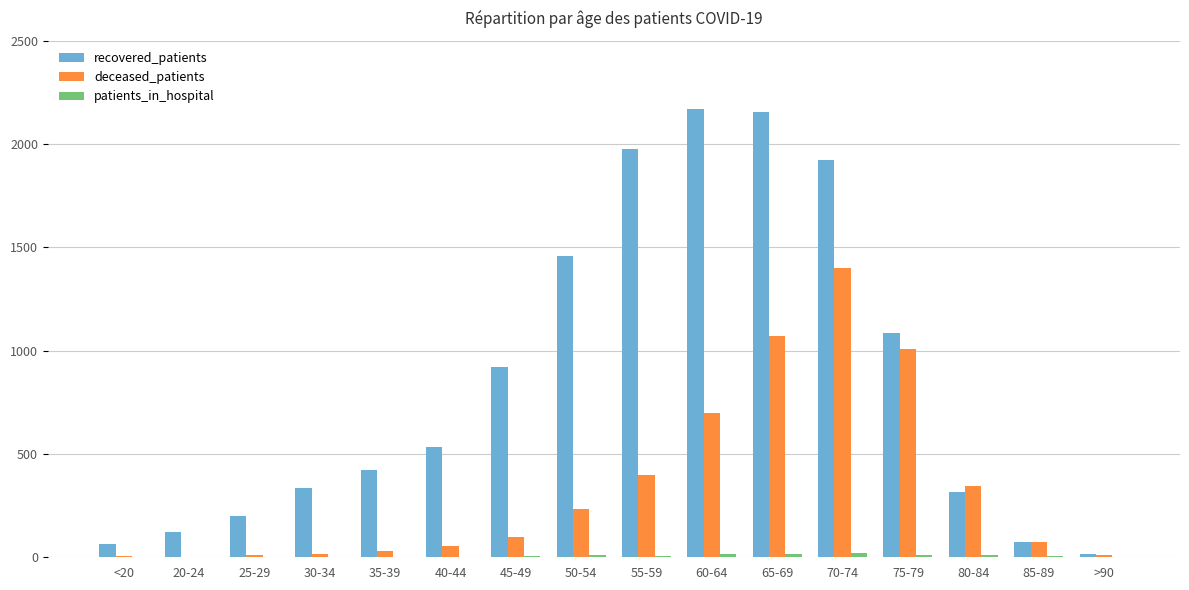

What is the total value across all series at >90?

27